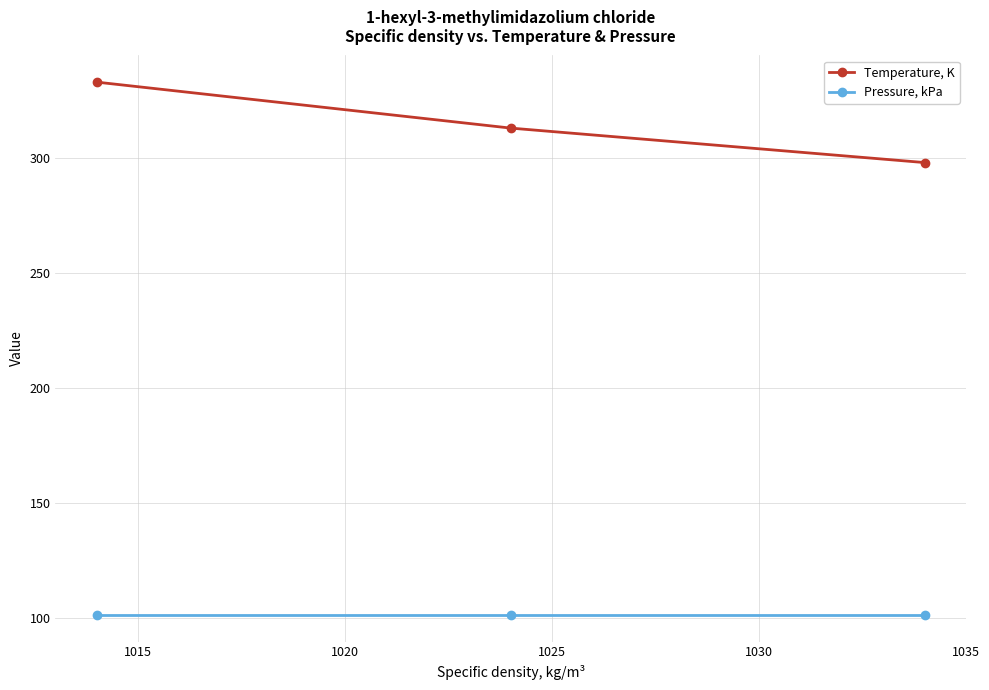

What is the average value of the Pressure, kPa series?

101.3